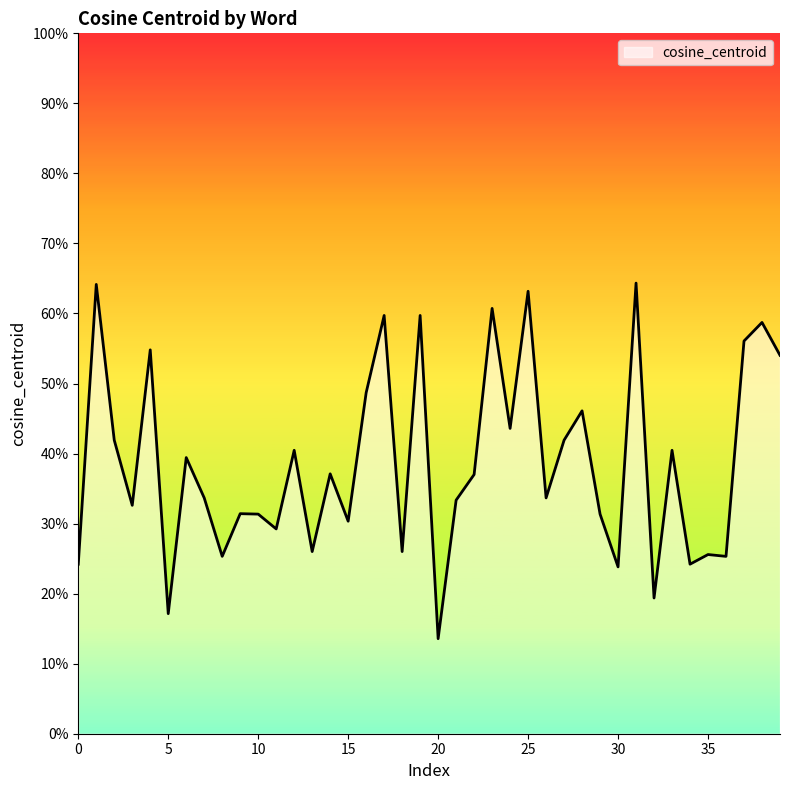

How many points are higher than both their immediate neighbors (excluding endpoints)?

15